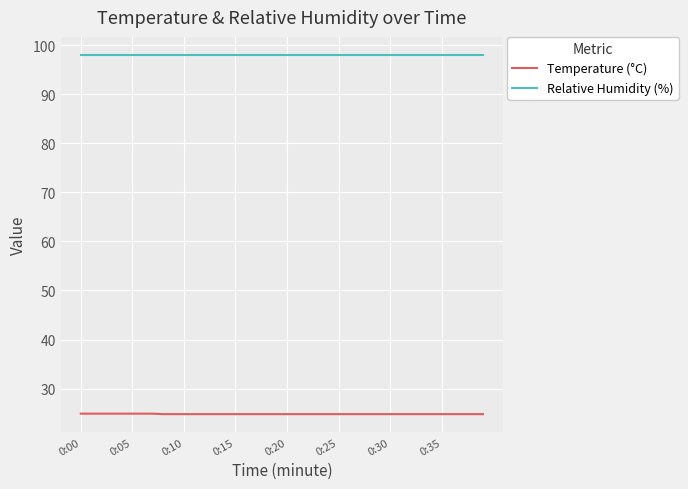

What is the smallest value displayed?

24.8